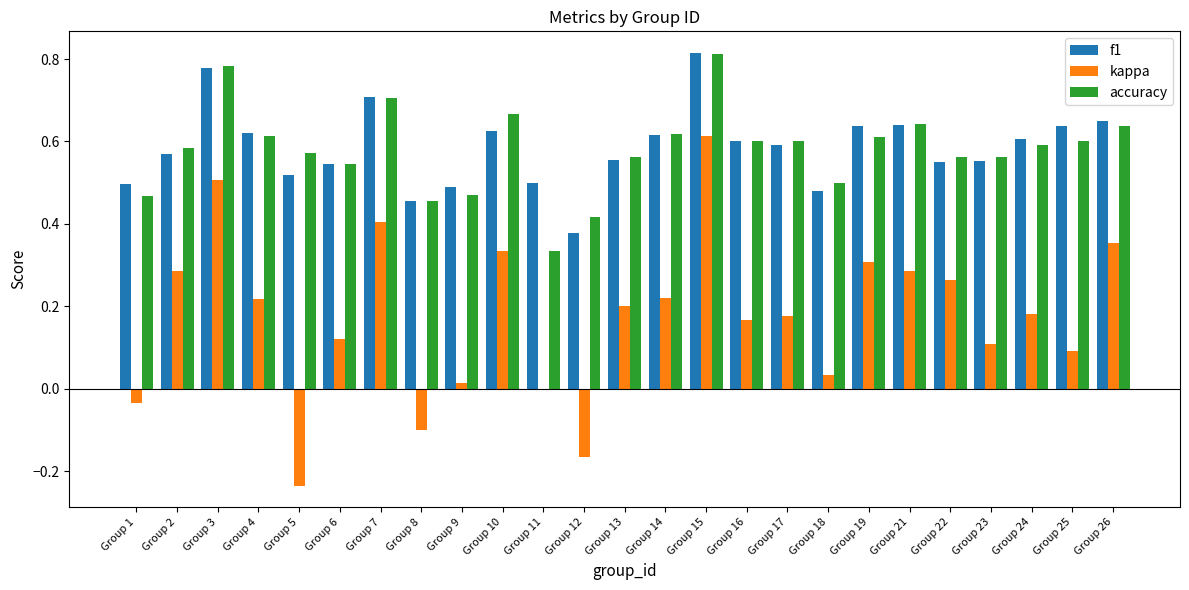

The value of accuracy at Group 23 is 1.0. True or false?

False